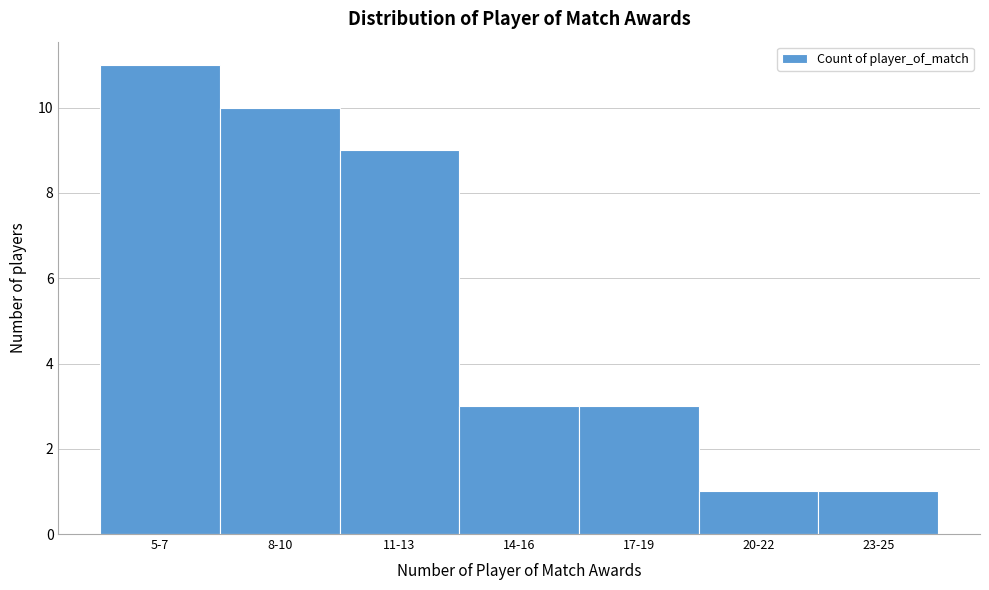

Reading left to right, list all the values displayed in this chart.

11	10	9	3	3	1	1